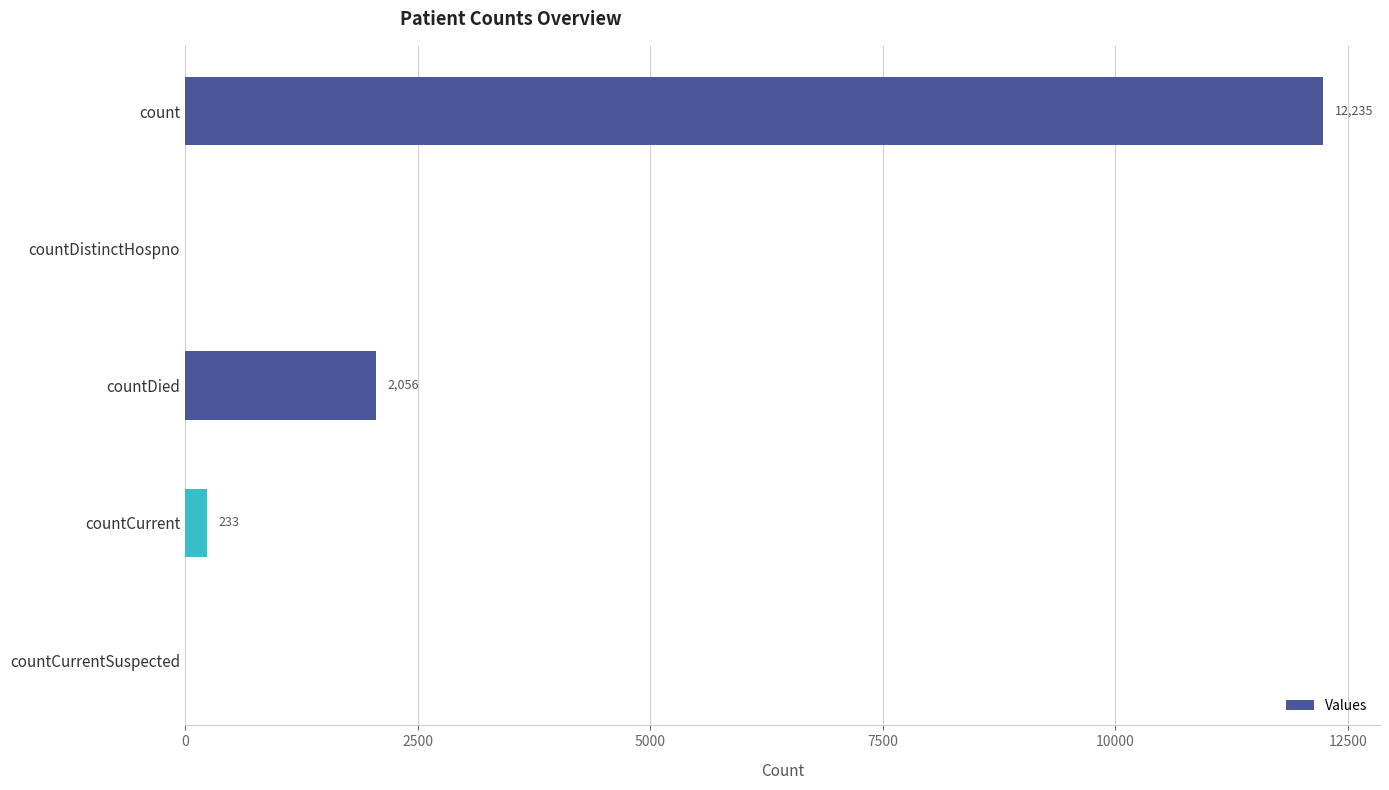

Reading top to bottom, list all the values displayed in this chart.

count=12235	countDistinctHospno=0	countDied=2056	countCurrent=233	countCurrentSuspected=0